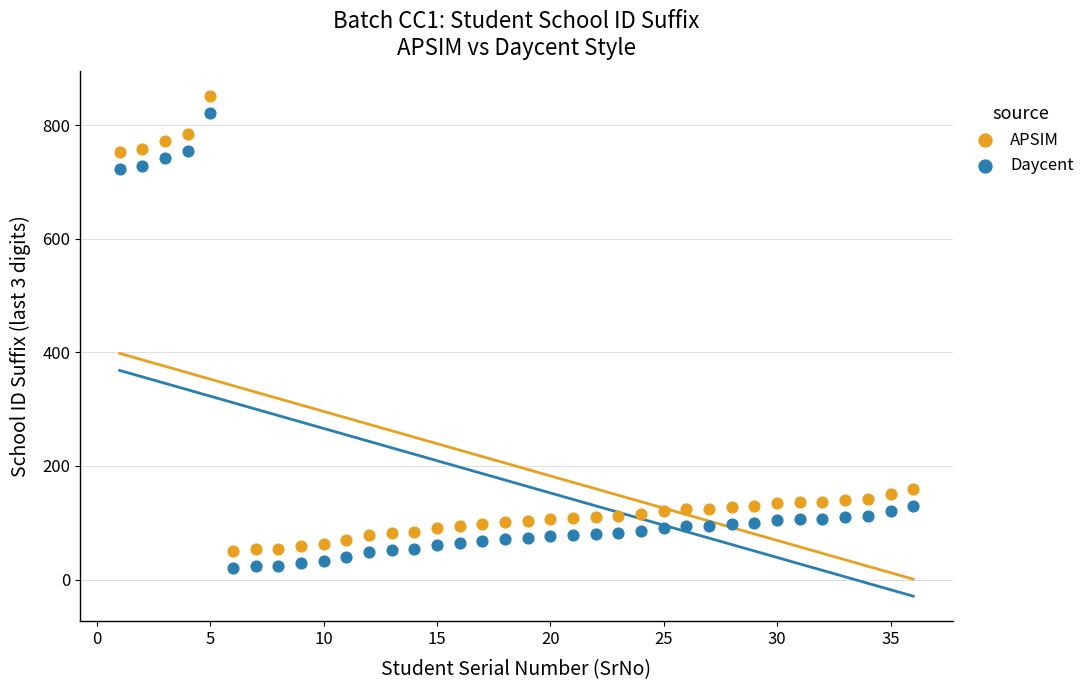

What are all the series names shown in the legend?

APSIM, Daycent